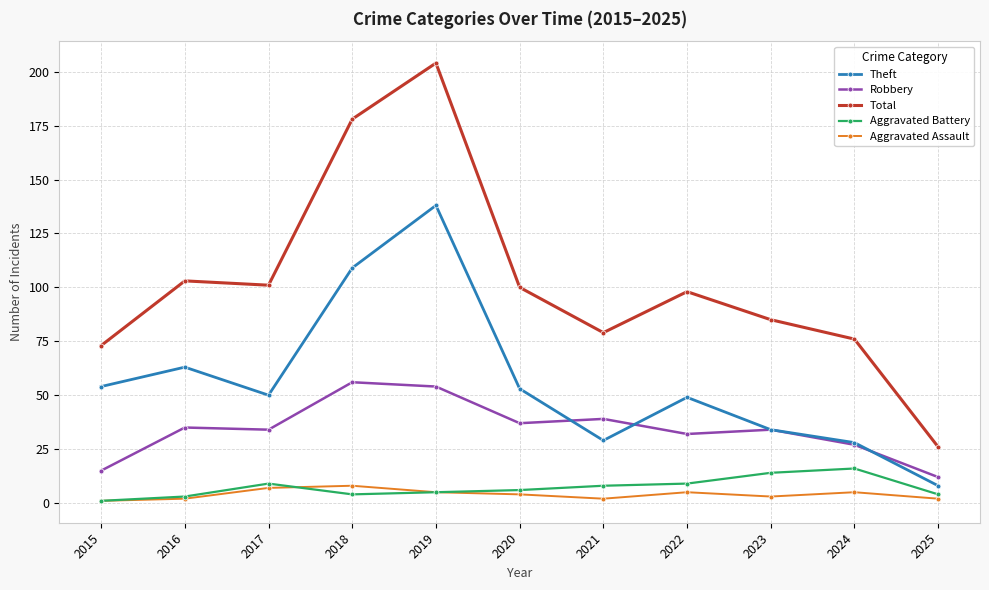

Between 2019 and 2023, which series saw the biggest shift?

Total